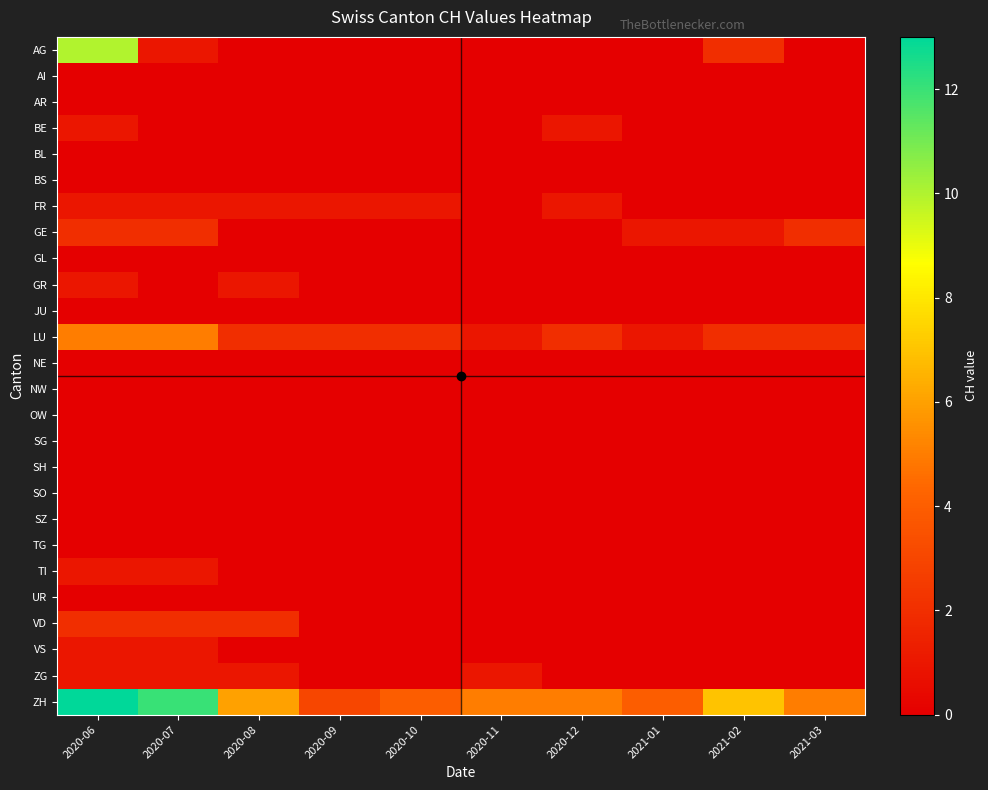

Which series has the largest total across all categories?

ZH